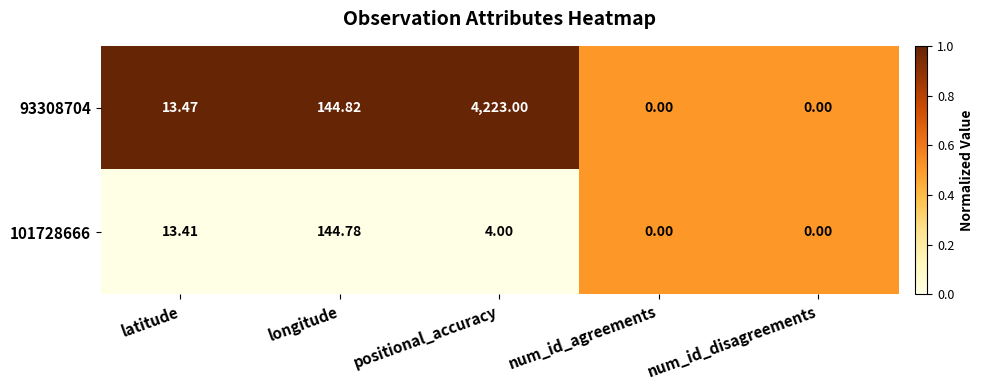

Rank the series by their average value, from highest to lowest.

93308704, 101728666